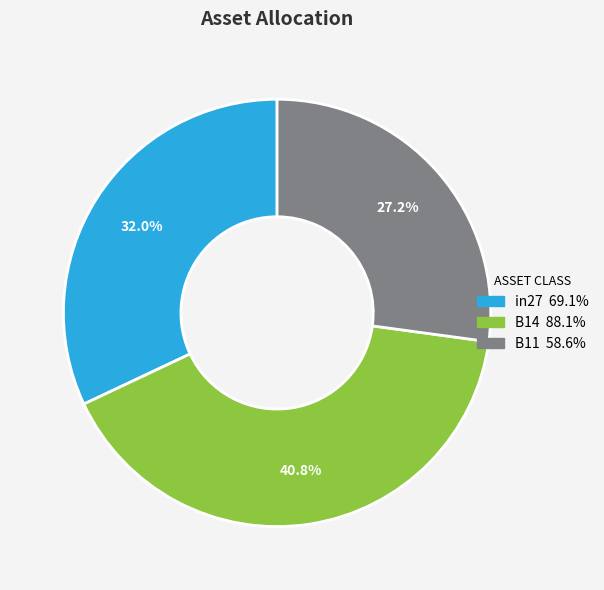

To the nearest percent, what is the difference between the B14 and B11 slice percentages?

14%